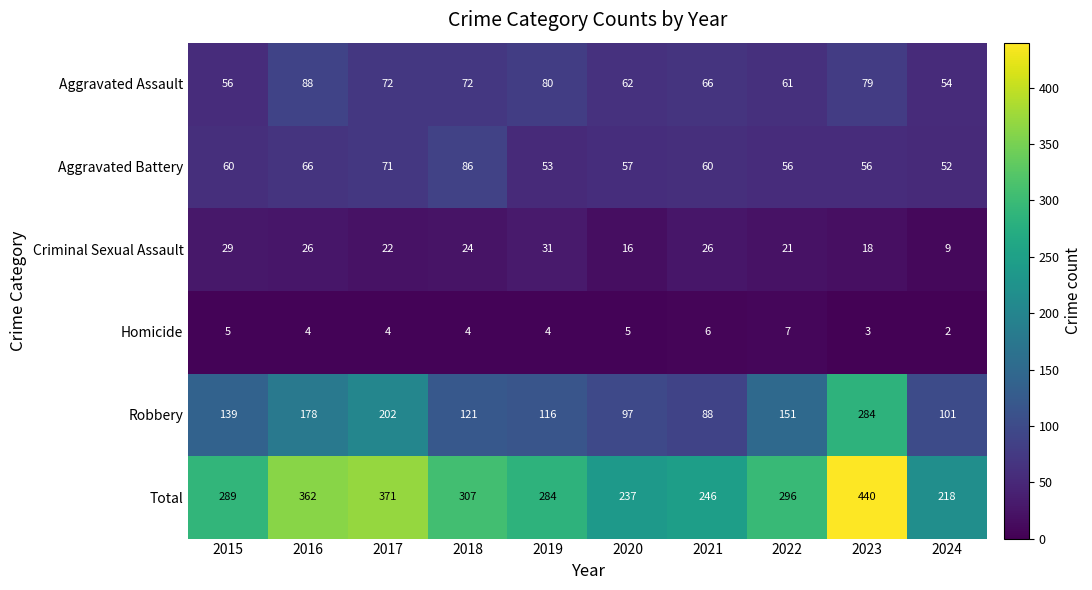

Which series has the largest total across all categories?

Total